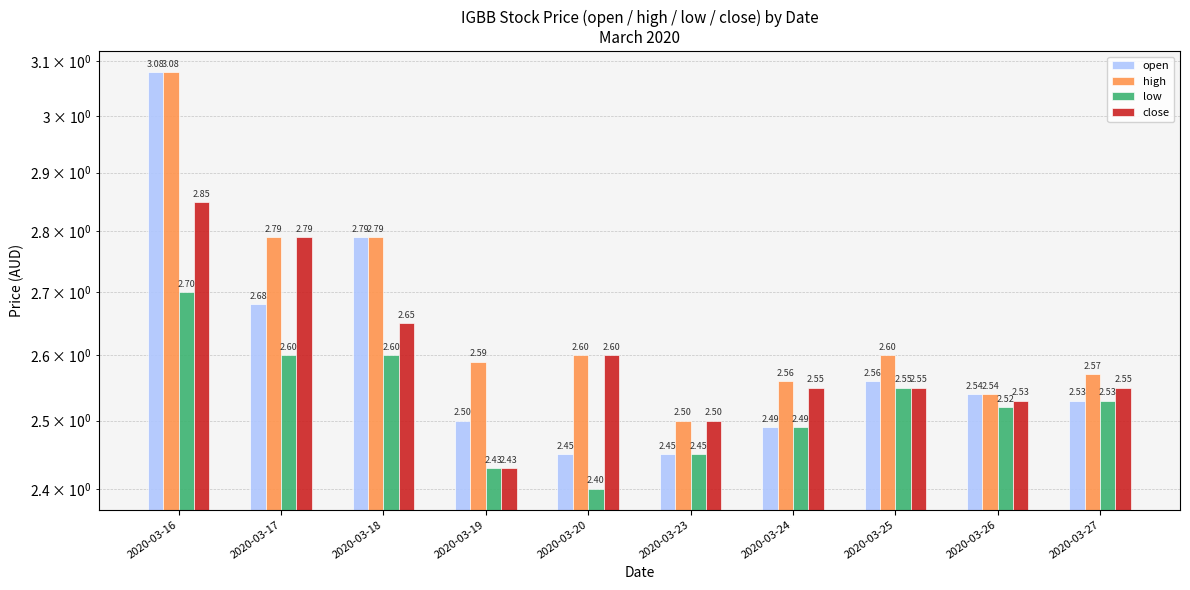

What is the value of the low bar at the 7th from the left?

2.5